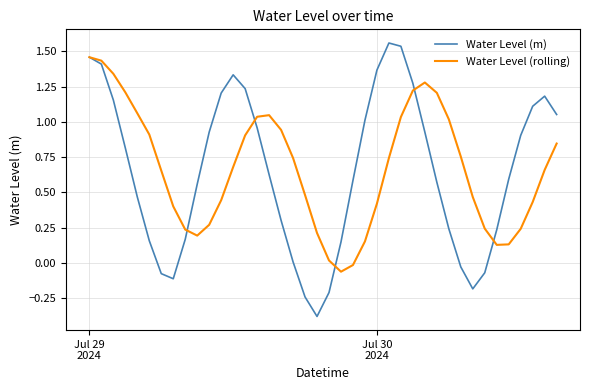

Is this an area chart (filled region under the line)?

No